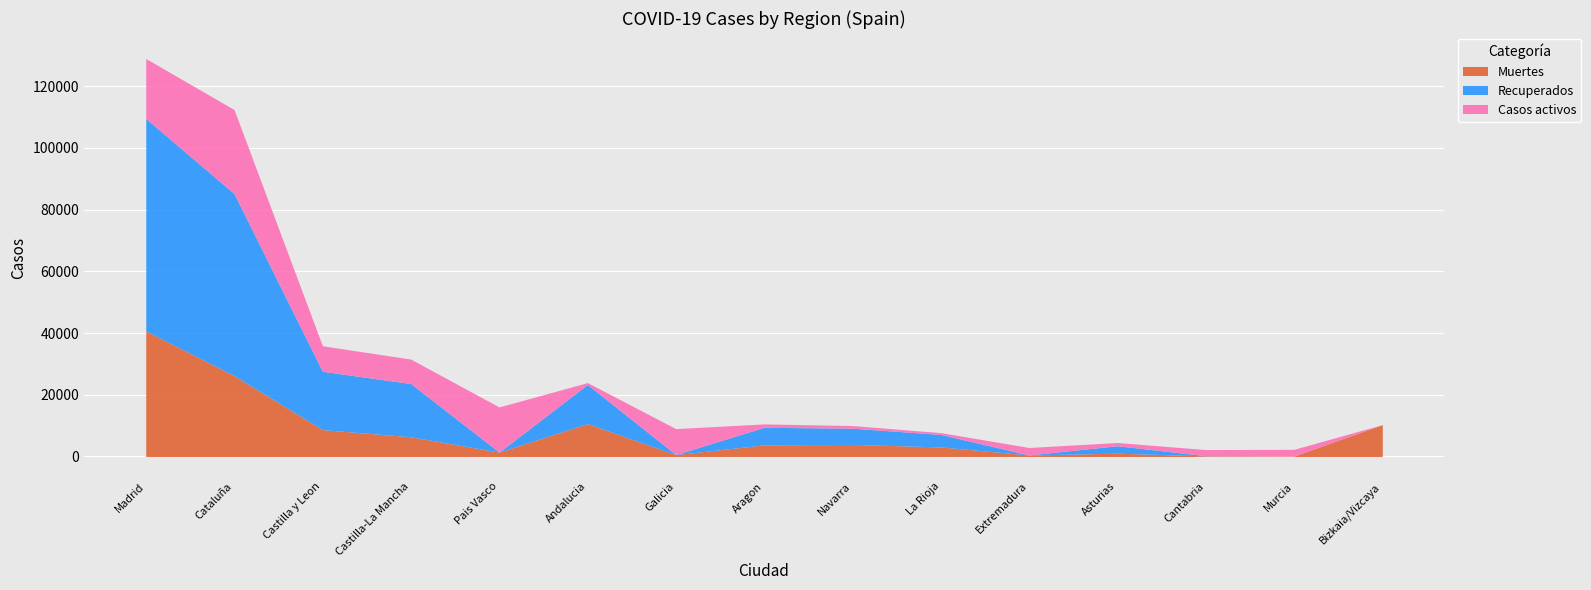

At which label is Casos activos closest to 13614?

Pais Vasco